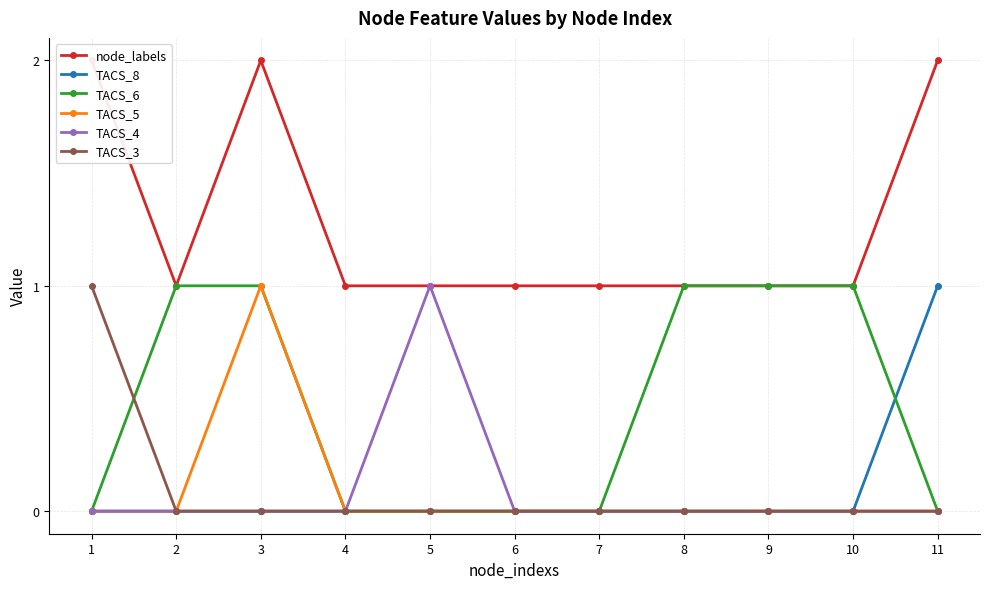

Which series has the widest spread of values?

node_labels